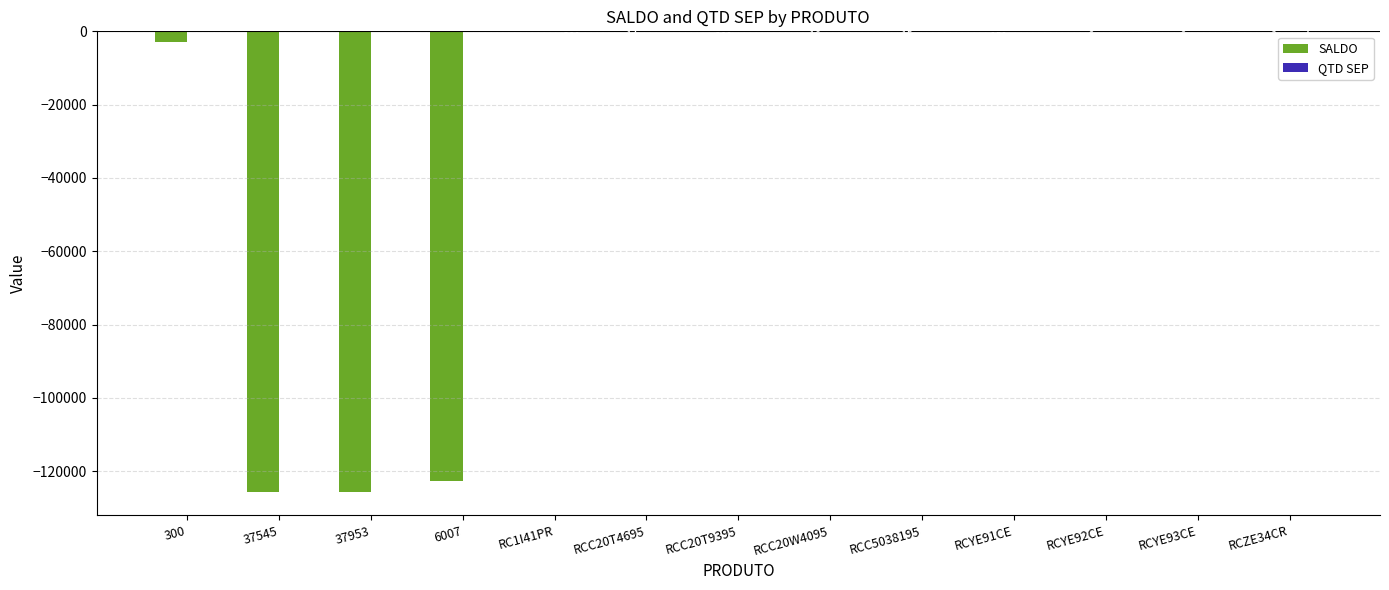

Is it true that SALDO equals -16.0 at RCC20W4095?

True